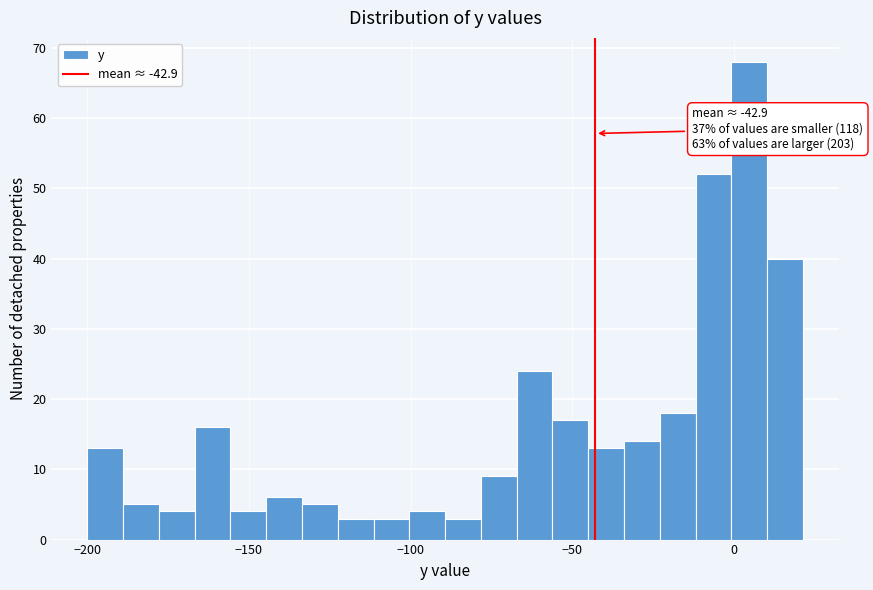

Around what value on the x-axis is the tallest bar? Give the approximate position of its centre, as read against the axis.

5